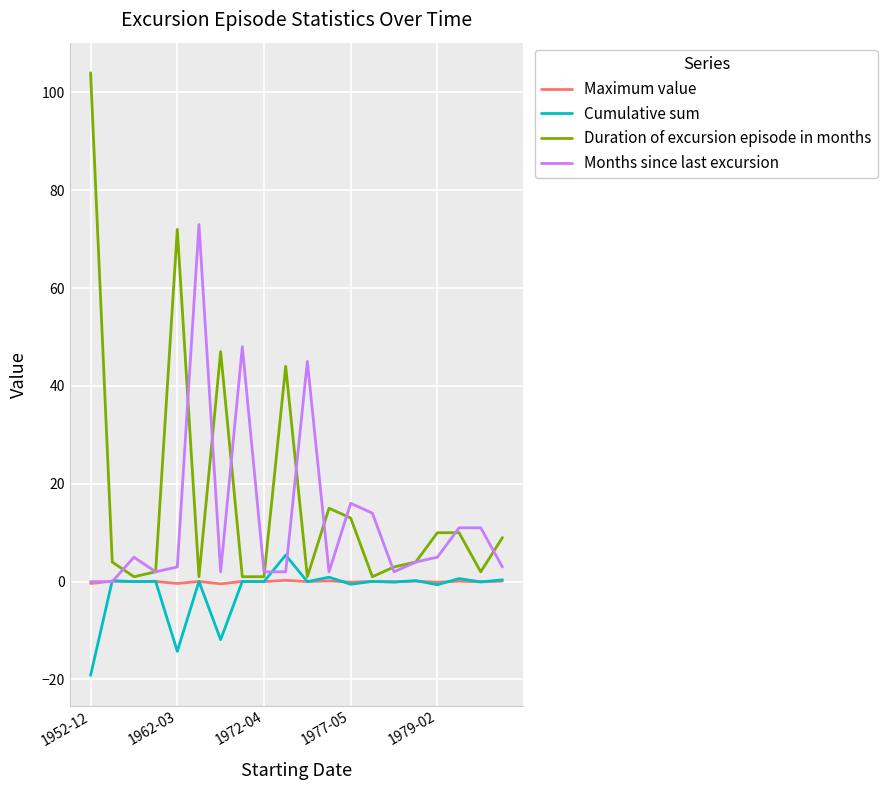

Which series has the widest spread of values?

Duration of excursion episode in months